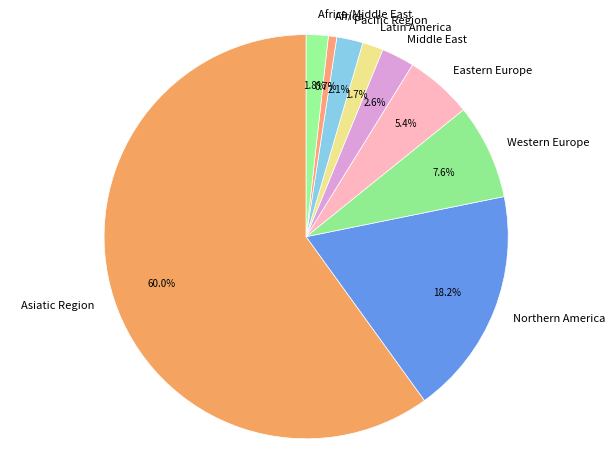

Count the number of slices in the pie.

9